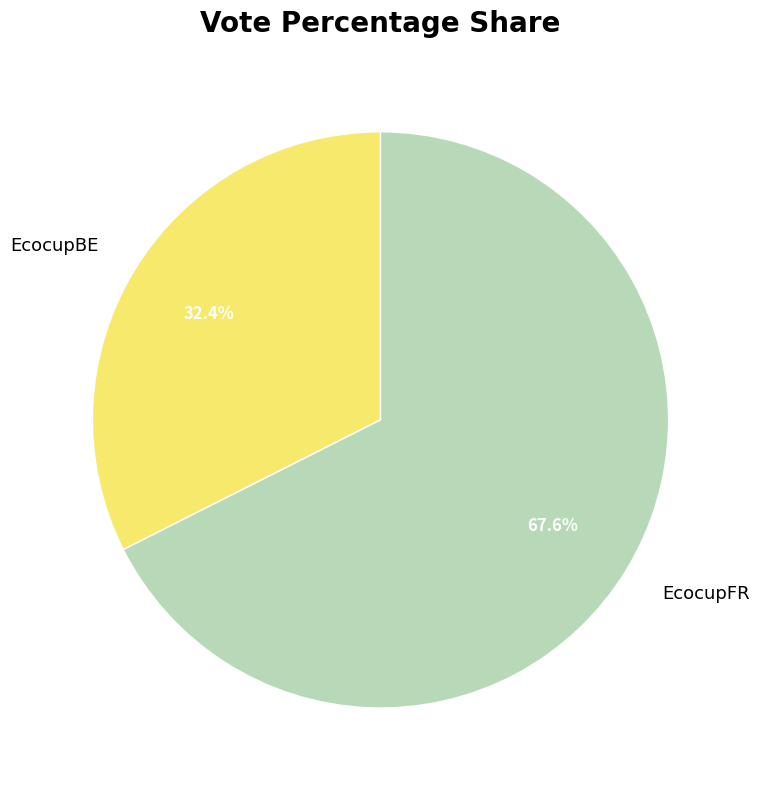

Is it true that EcocupBE is 25% of the pie?

False